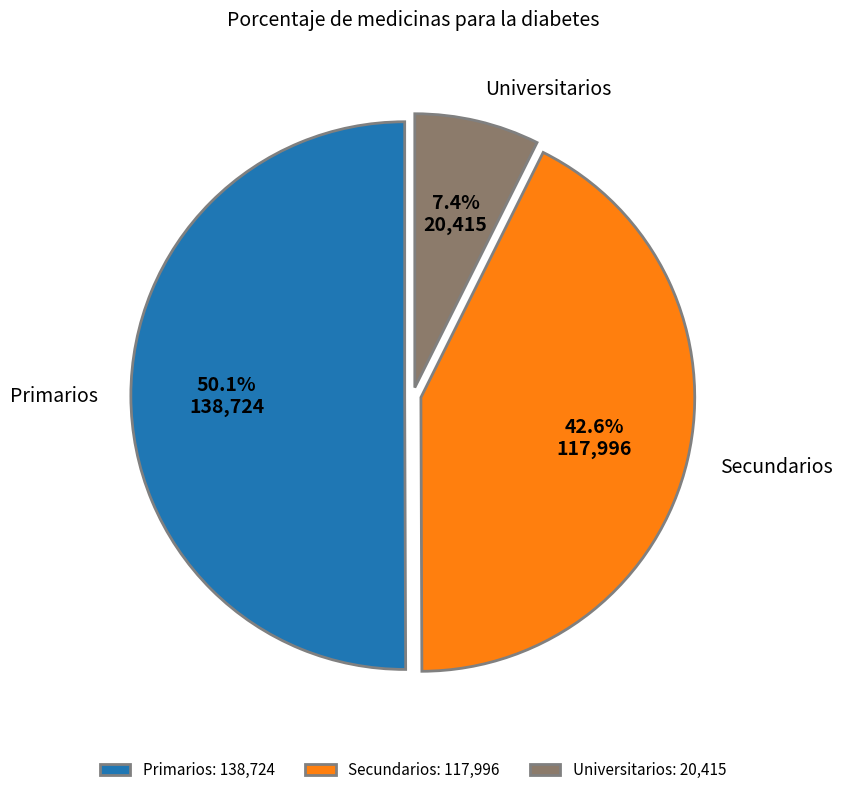

Is Secundarios the majority of the pie?

No